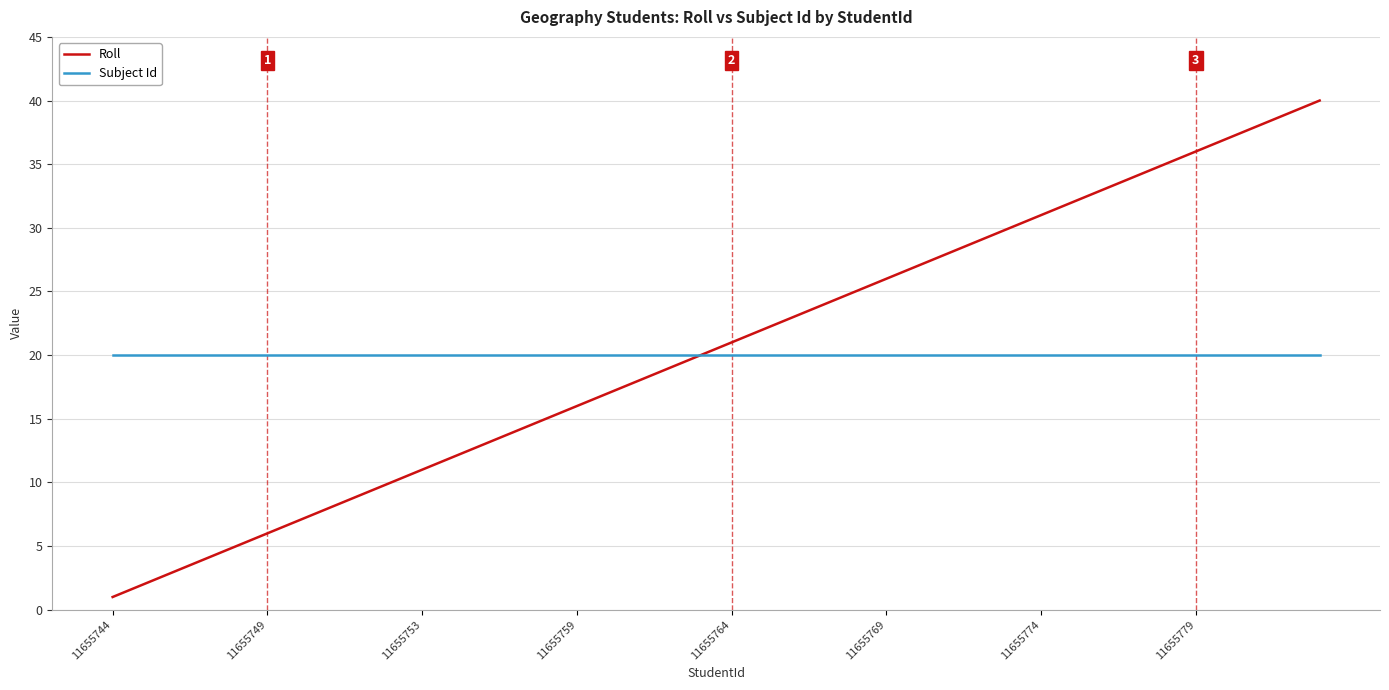

Rank the series by their maximum value, from highest to lowest.

Roll, Subject Id